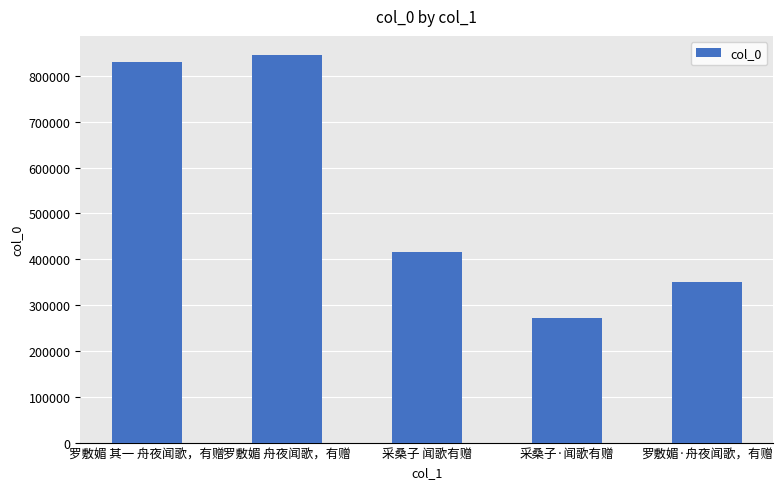

Which has a higher value, 采桑子 闻歌有赠 or 罗敷媚·舟夜闻歌，有赠?

采桑子 闻歌有赠